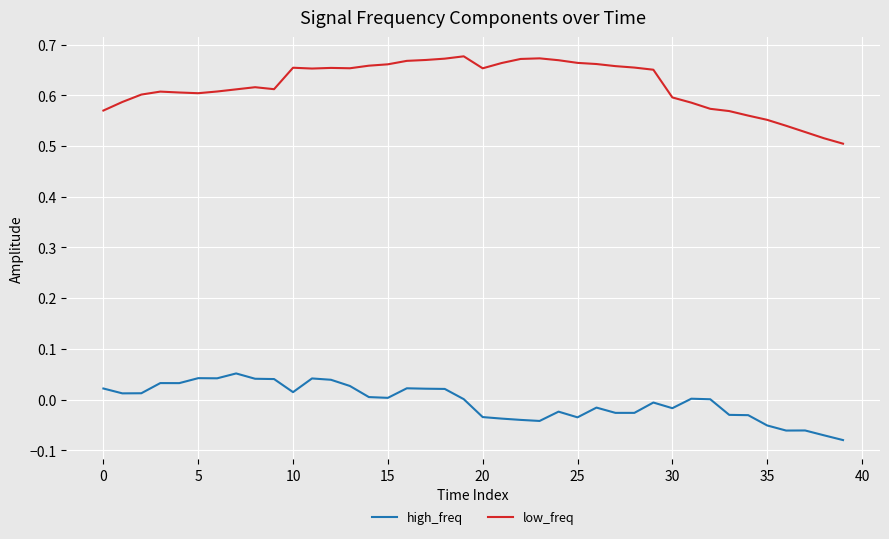

Which series has the largest total across all categories?

low_freq